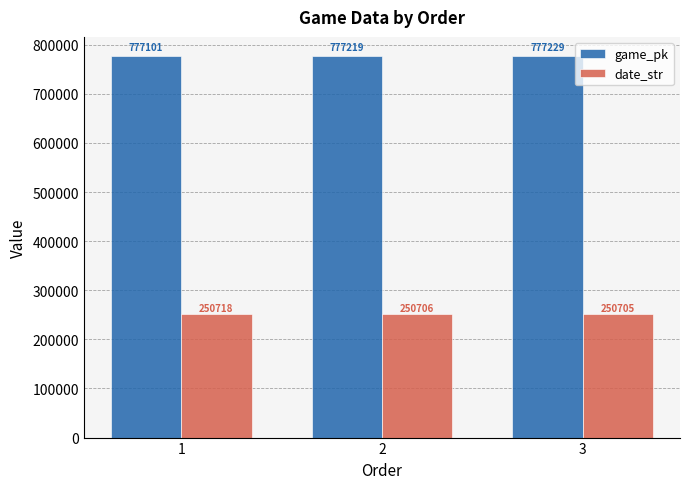

At which category is the sum across all series the highest?

3